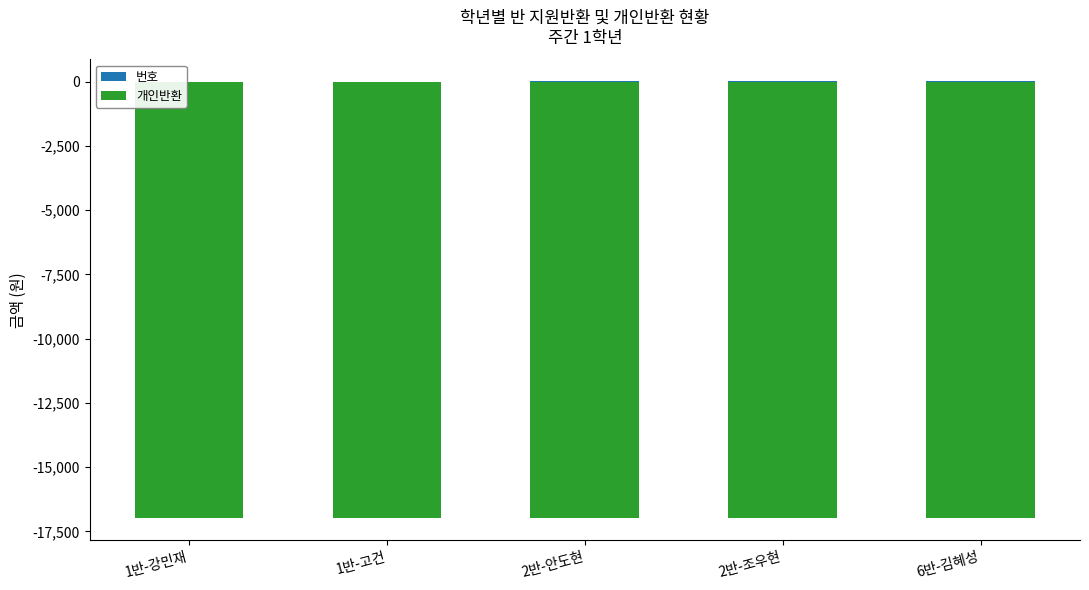

Does the chart contain stacked bars?

No